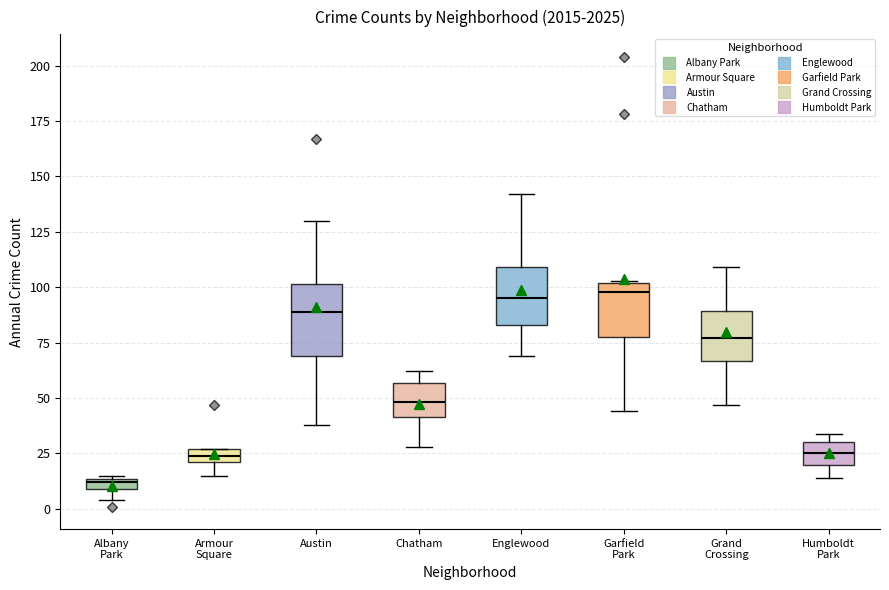

Where does the lower whisker of the box for Armour Square end on the y-axis? The values are not printed on the chart, so give them approximately, as read against the axis.

15